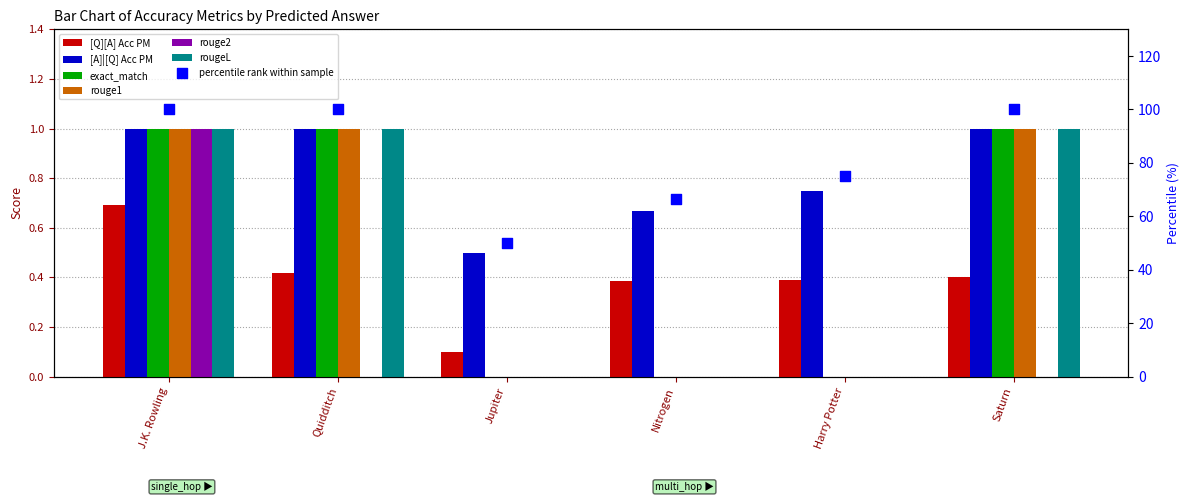

At which category is the sum across all series the highest?

J.K. Rowling